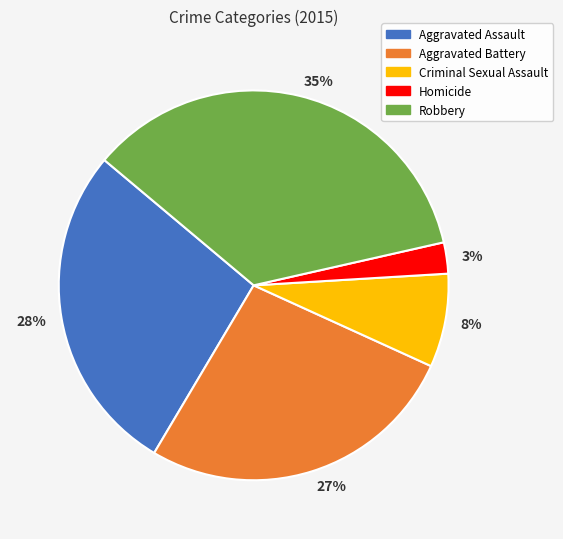

Is there any slice that represents more than half of the pie?

No